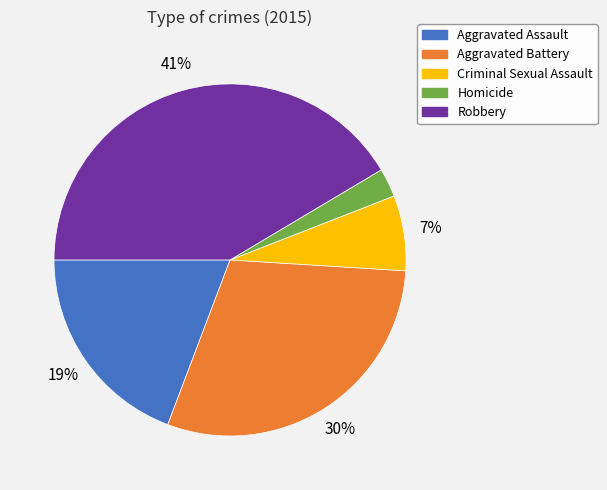

Combined, do Aggravated Assault and Aggravated Battery account for over 50%?

No